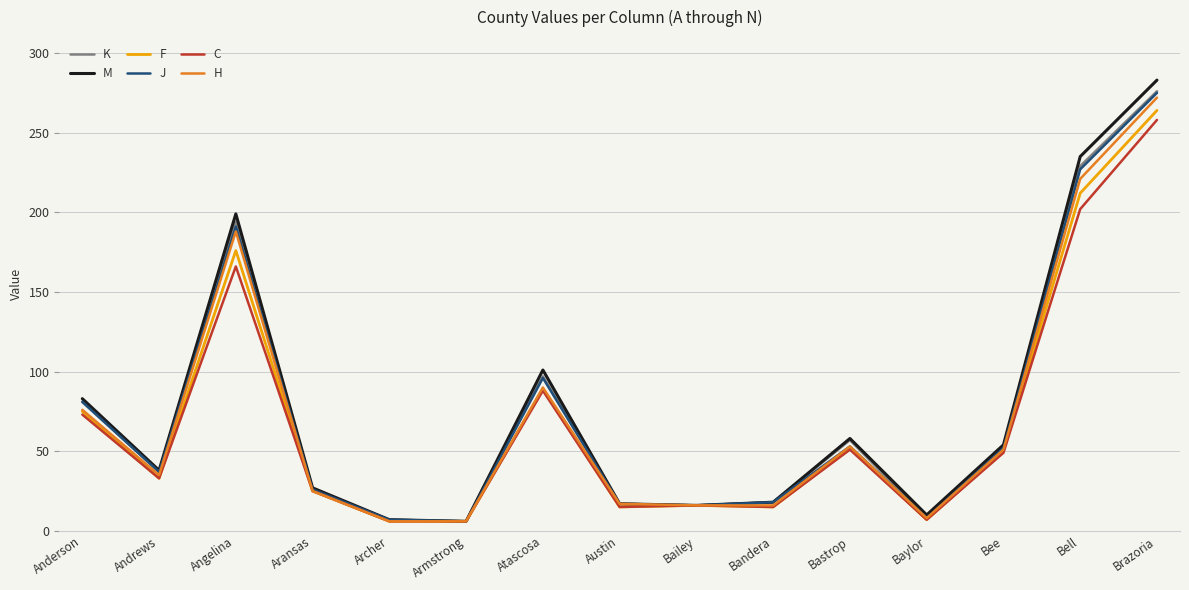

What is the total value across all series at Angelina?

1114